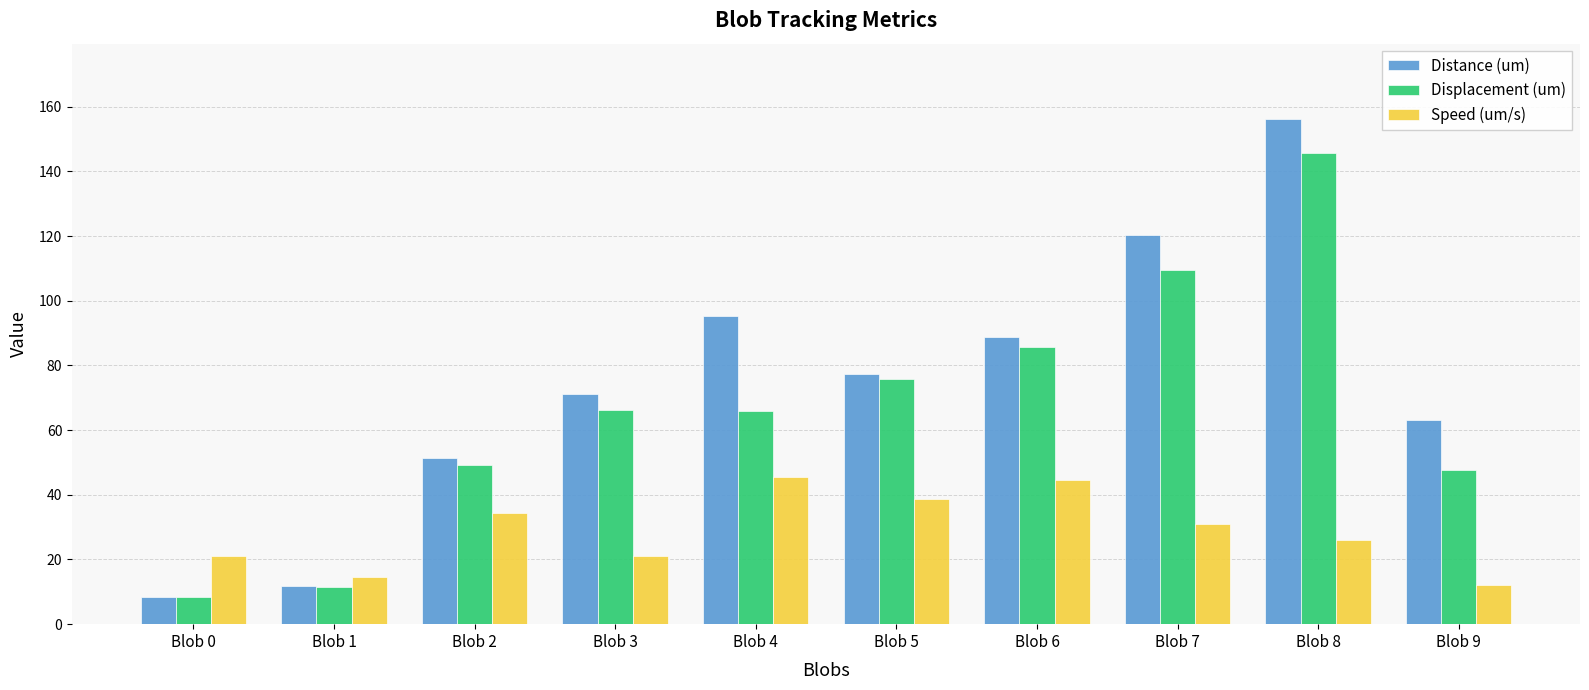

What is the maximum value shown in the chart?

156.1